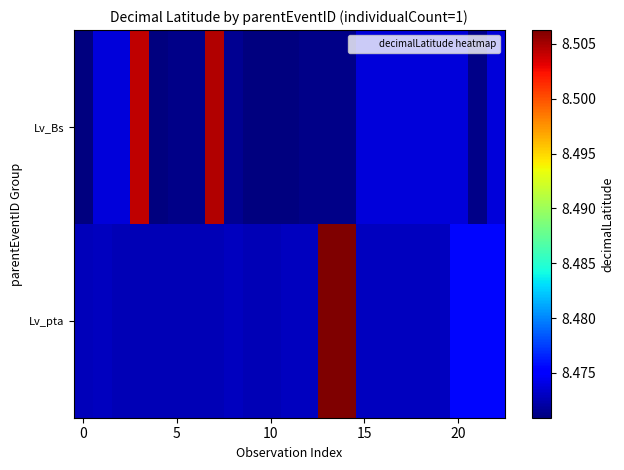

List the series in order of their overall mean, highest first.

Lv_pta, Lv_Bs